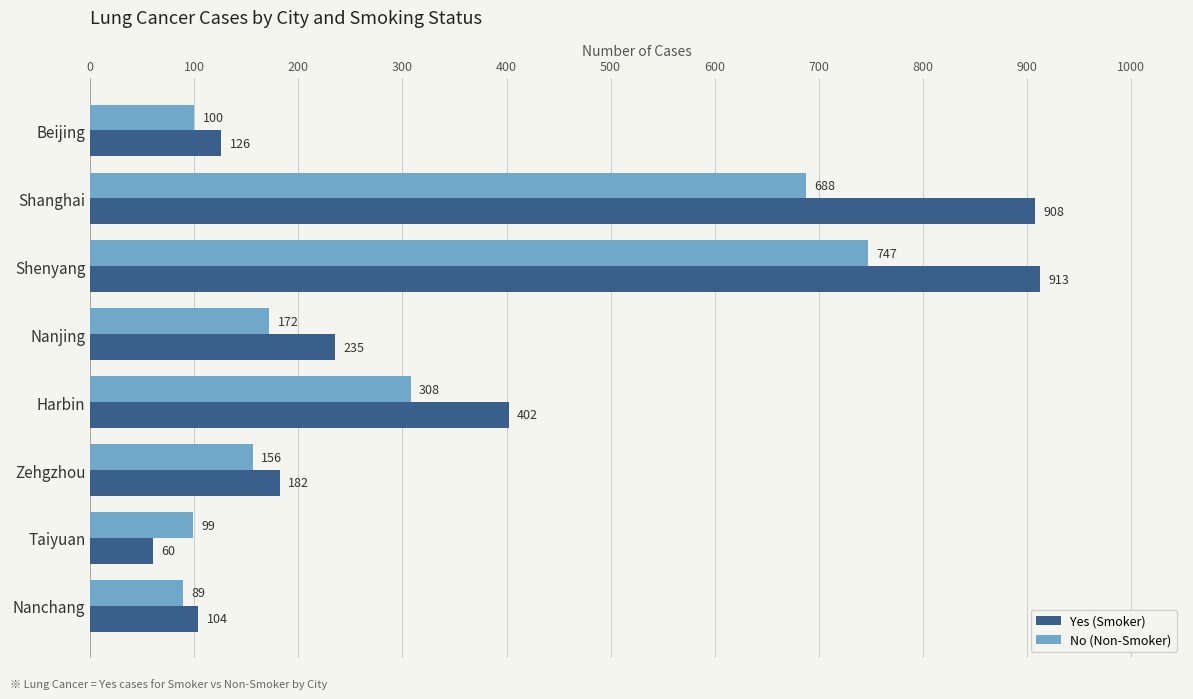

Which series has the largest range (max minus min)?

Yes (Smoker)